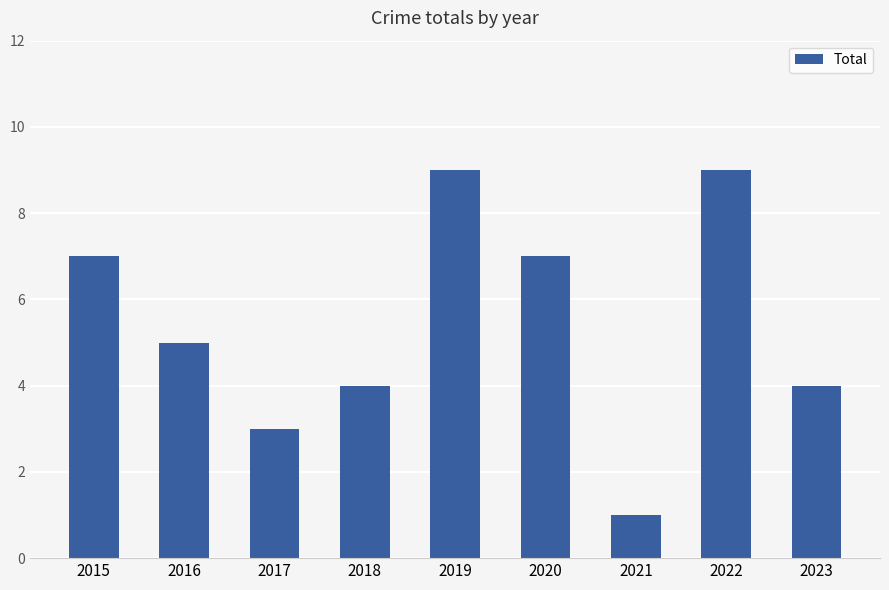

Reading left to right, transcribe all the data shown in this chart.

2015=7	2016=5	2017=3	2018=4	2019=9	2020=7	2021=1	2022=9	2023=4